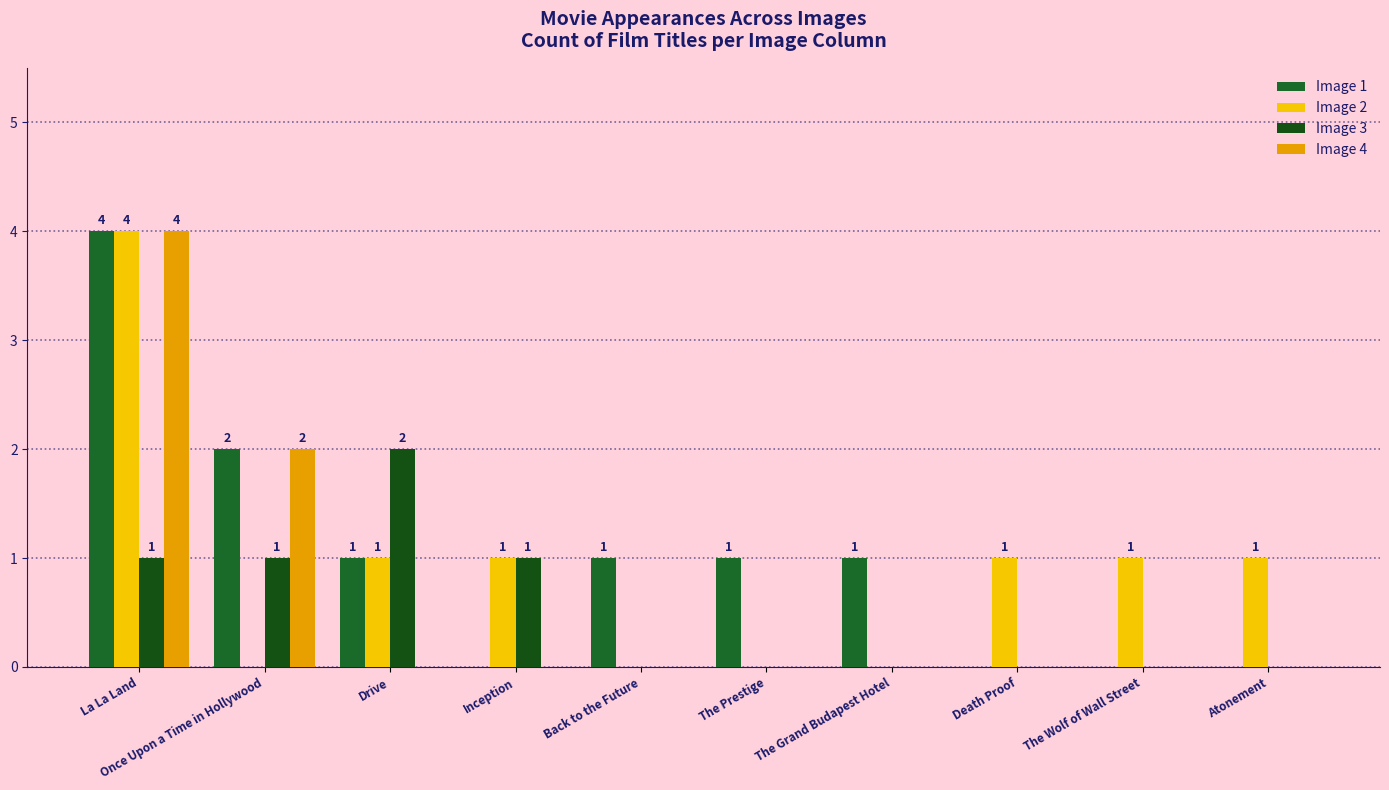

Reading right to left, extract all data points from this chart.

Image 1: Atonement=0	The Wolf of Wall Street=0	Death Proof=0	The Grand Budapest Hotel=1	The Prestige=1	Back to the Future=1	Inception=0	Drive=1	Once Upon a Time in Hollywood=2	La La Land=4
Image 2: Atonement=1	The Wolf of Wall Street=1	Death Proof=1	The Grand Budapest Hotel=0	The Prestige=0	Back to the Future=0	Inception=1	Drive=1	Once Upon a Time in Hollywood=0	La La Land=4
Image 3: Atonement=0	The Wolf of Wall Street=0	Death Proof=0	The Grand Budapest Hotel=0	The Prestige=0	Back to the Future=0	Inception=1	Drive=2	Once Upon a Time in Hollywood=1	La La Land=1
Image 4: Atonement=0	The Wolf of Wall Street=0	Death Proof=0	The Grand Budapest Hotel=0	The Prestige=0	Back to the Future=0	Inception=0	Drive=0	Once Upon a Time in Hollywood=2	La La Land=4